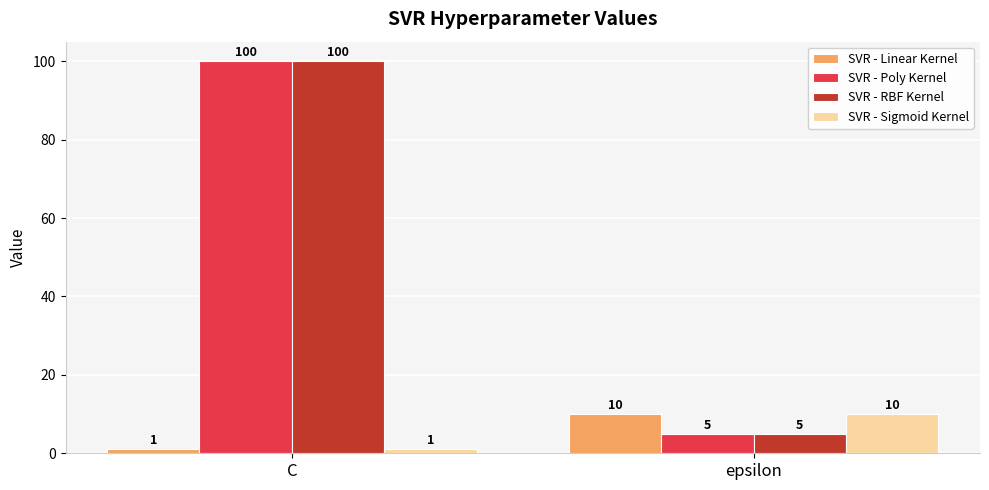

What is the lowest value of the SVR - Linear Kernel series?

1